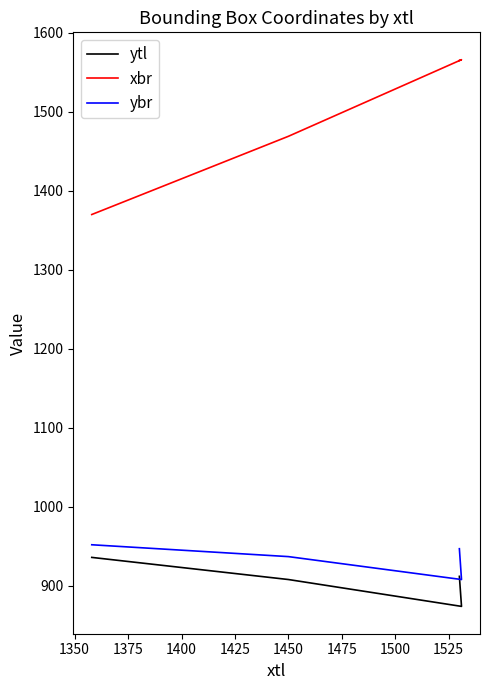

At 1400, list the series in order from largest to smallest.

xbr, ybr, ytl